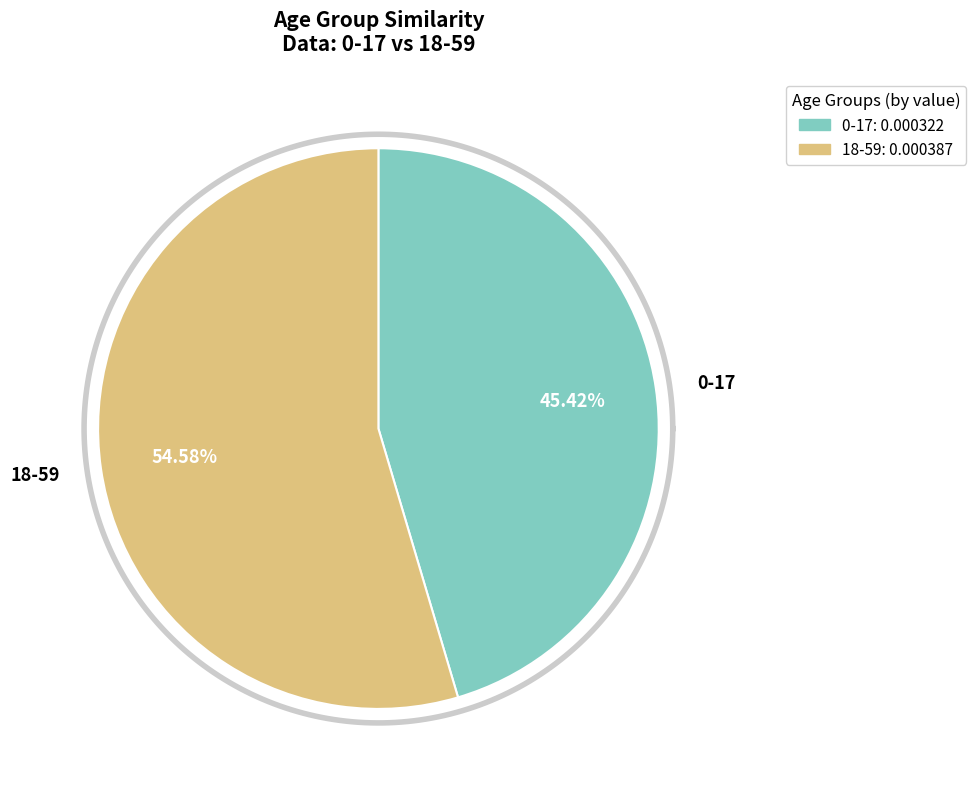

Which category has the biggest portion of the pie?

18-59